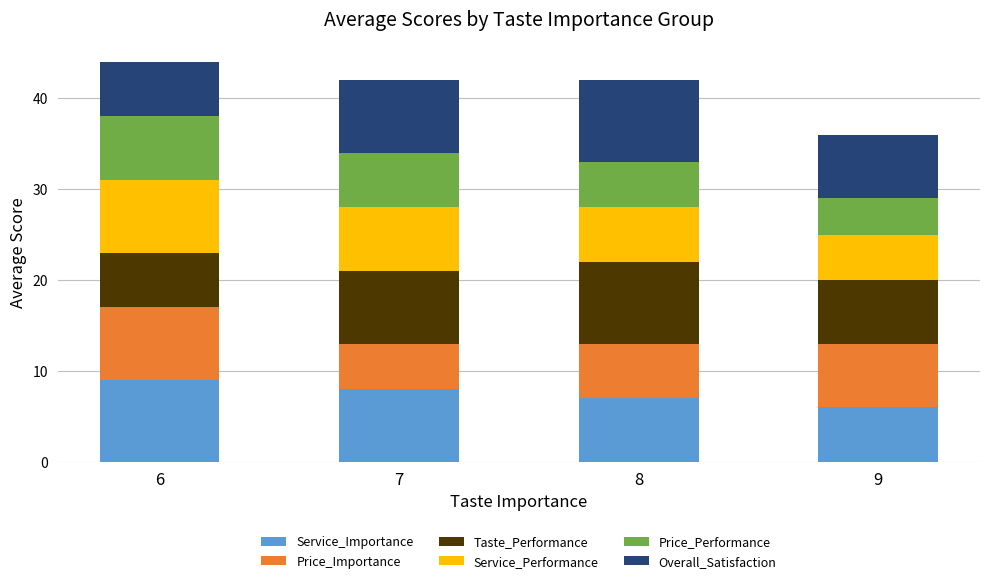

What is the lowest value of the Service_Importance series?

6